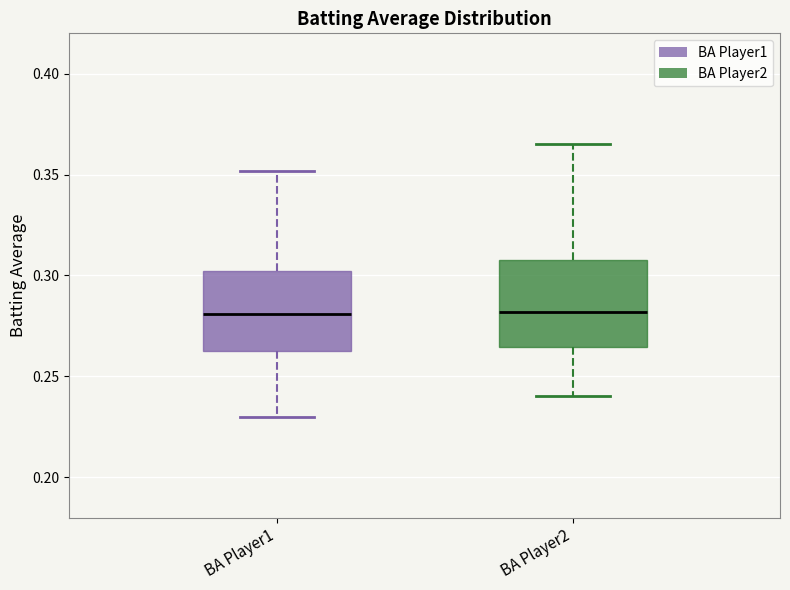

Reading left to right, read every box against the y-axis: the position of its median line, the range the box covers, and the ends of its whiskers. The values are not printed on the chart, so give them approximately, as read against the axis.

BA Player1: median 0.280, box 0.265 to 0.300, whiskers 0.230 to 0.350
BA Player2: median 0.280, box 0.265 to 0.310, whiskers 0.240 to 0.365